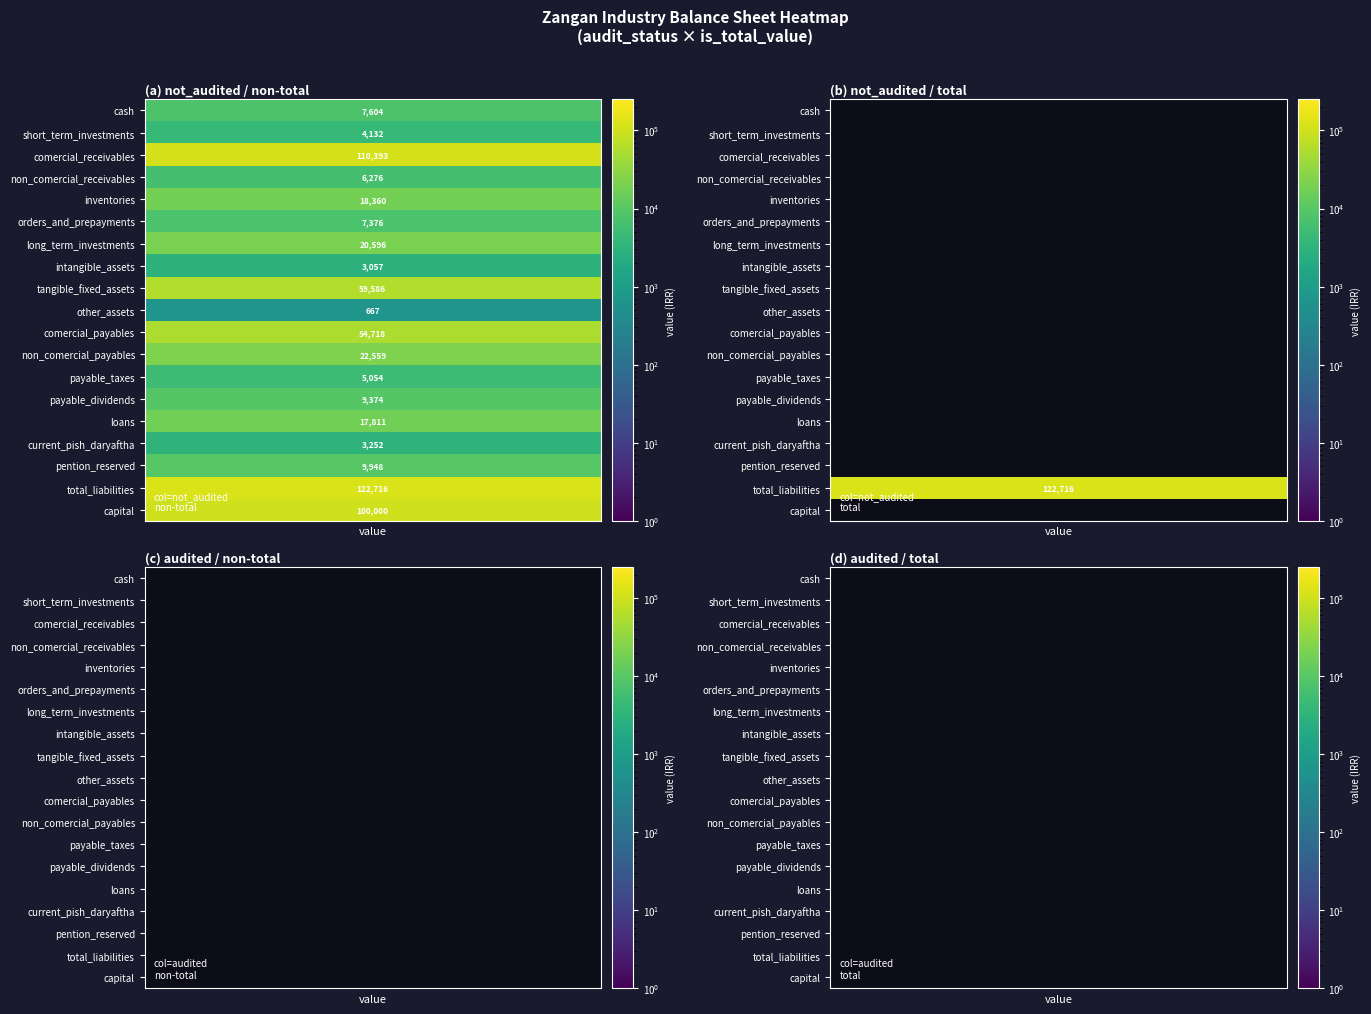

How many values in cash are above zero?

1